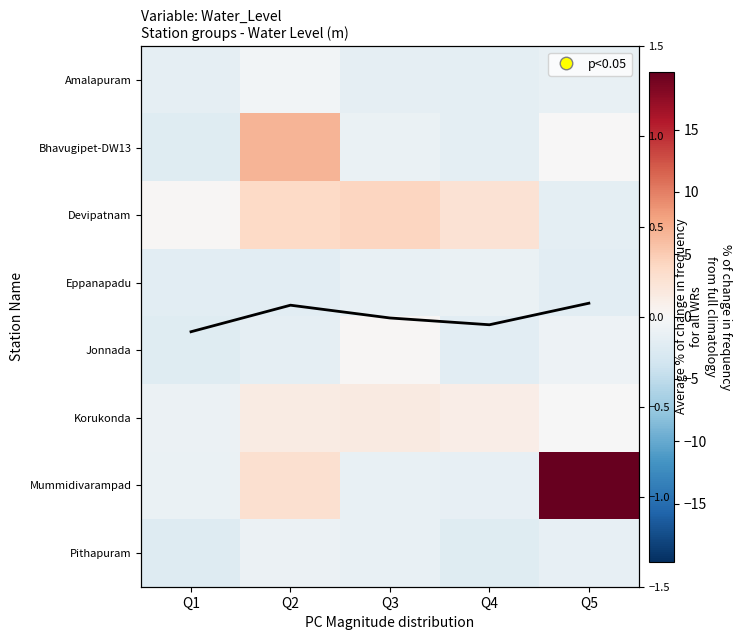

Count the number of categories in the chart.

5